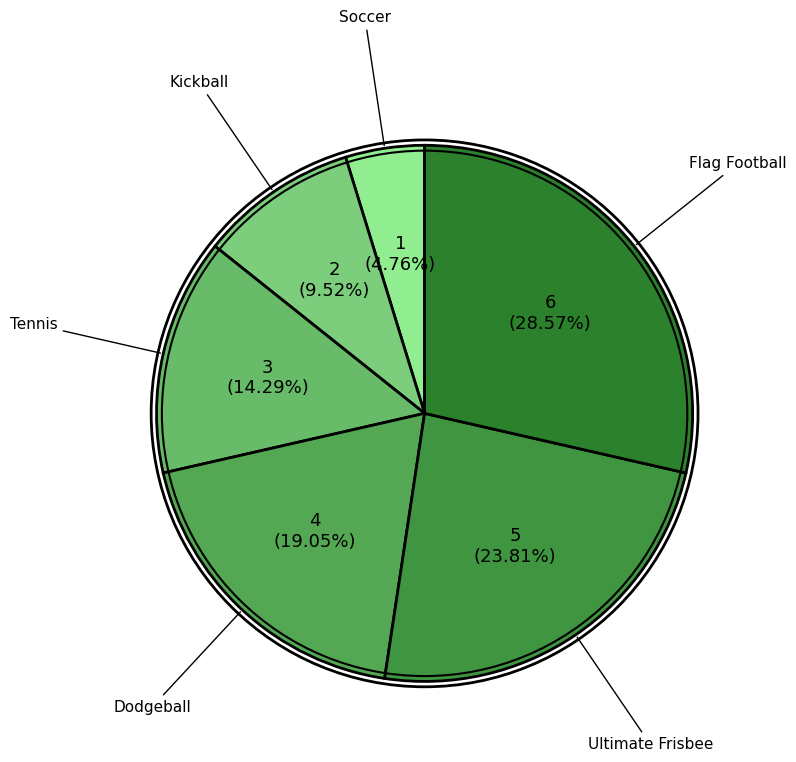

How many slices are in this pie chart?

6